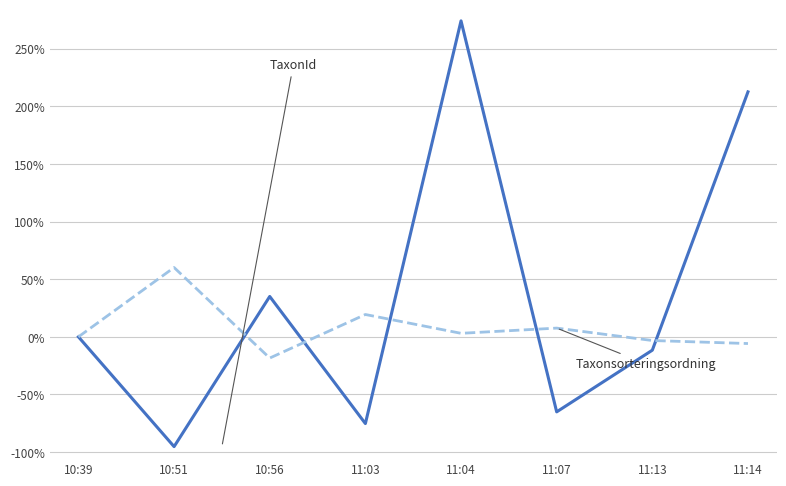

How many lines are shown in the chart?

2